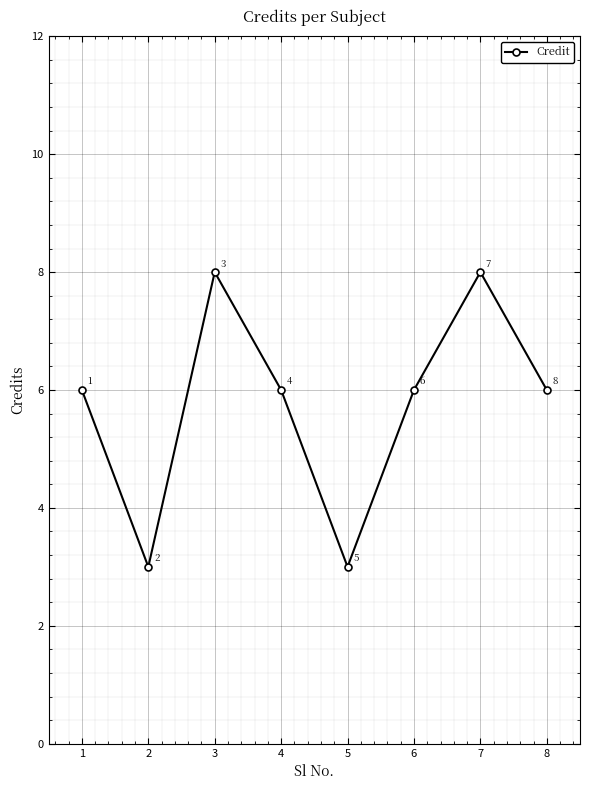

What is the change in value from 1 to 7?

+2